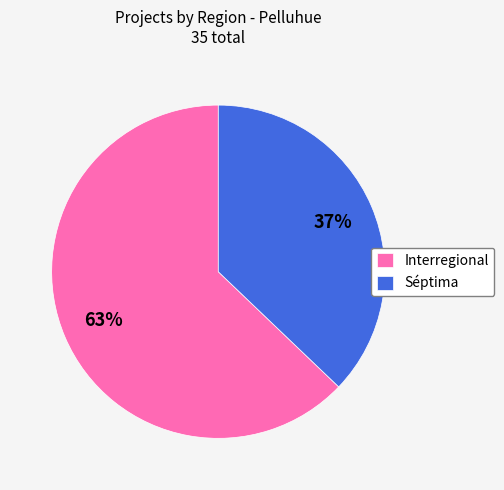

Does Séptima represent more than half of the total?

No